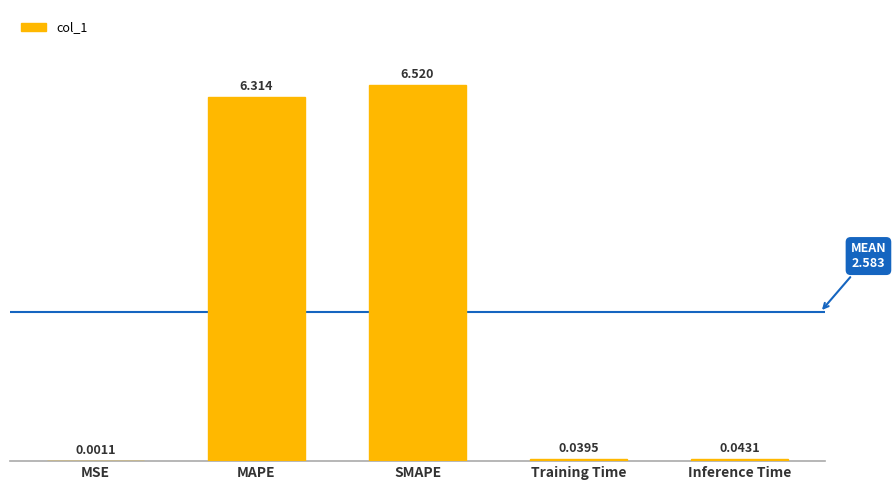

Between MAPE and Training Time, which is larger?

MAPE